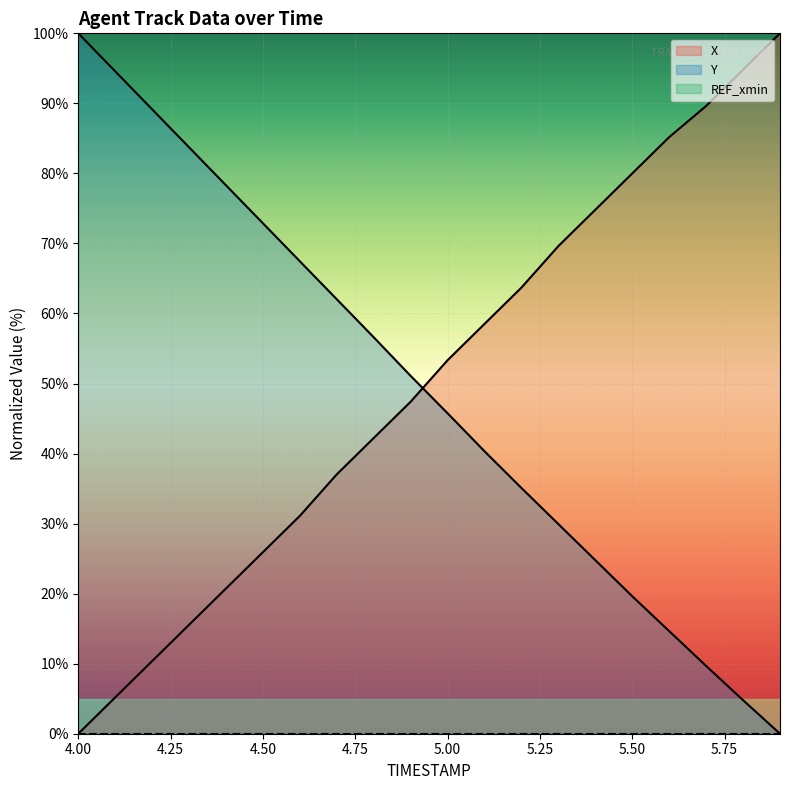

At 5.4, list the series in order from smallest to largest.

Y, X